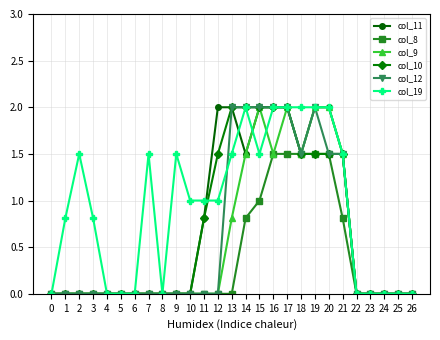

What is the total value across all series at 9?

1.5